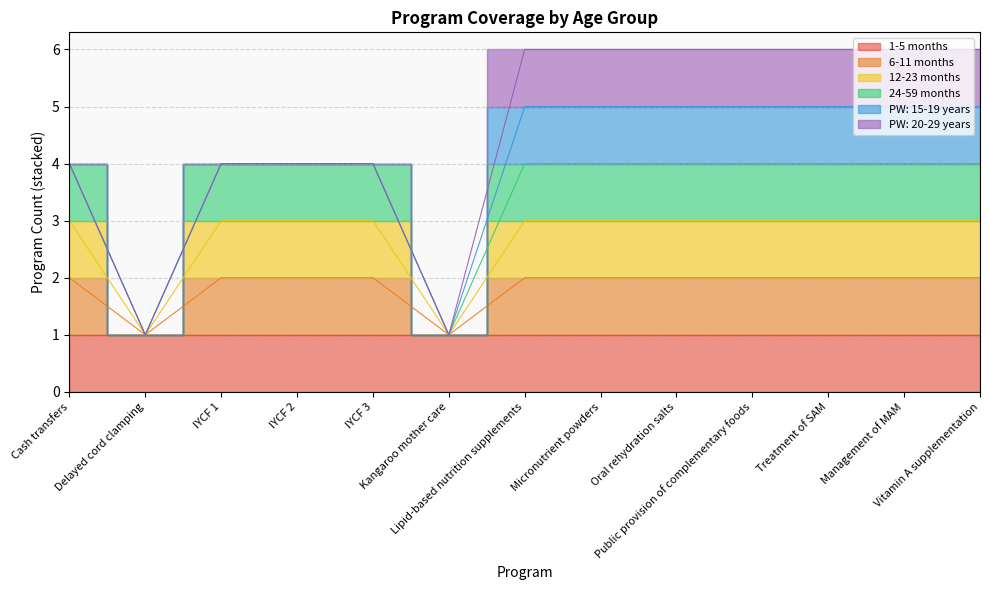

At how many categories does at least one series exceed 3?

11